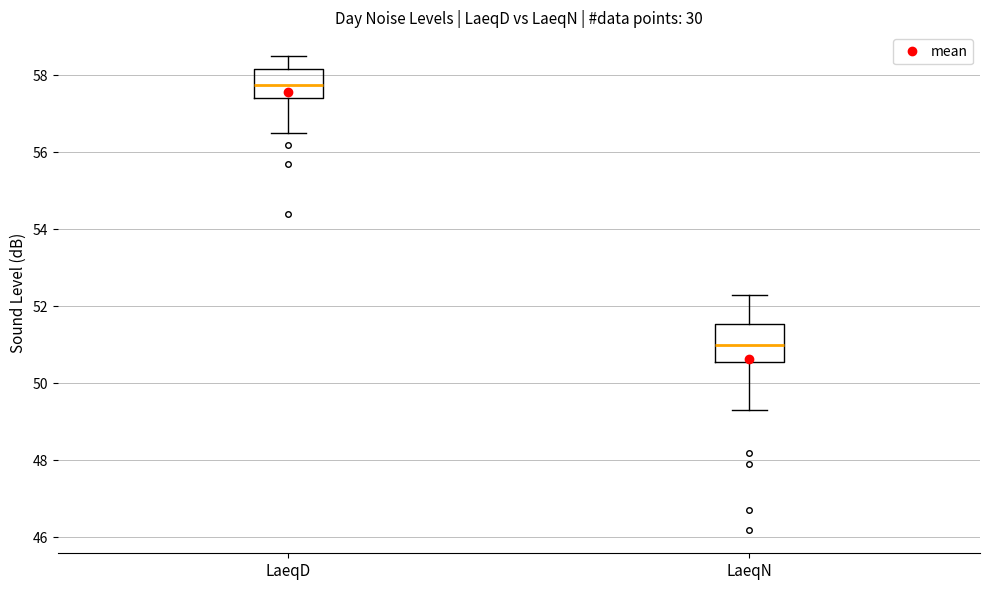

Reading left to right, read every box against the y-axis: the position of its median line, the range the box covers, and the ends of its whiskers. The values are not printed on the chart, so give them approximately, as read against the axis.

LaeqD: median 57.8, box 57.4 to 58.2, whiskers 56.6 to 58.6
LaeqN: median 51.0, box 50.6 to 51.6, whiskers 49.4 to 52.4